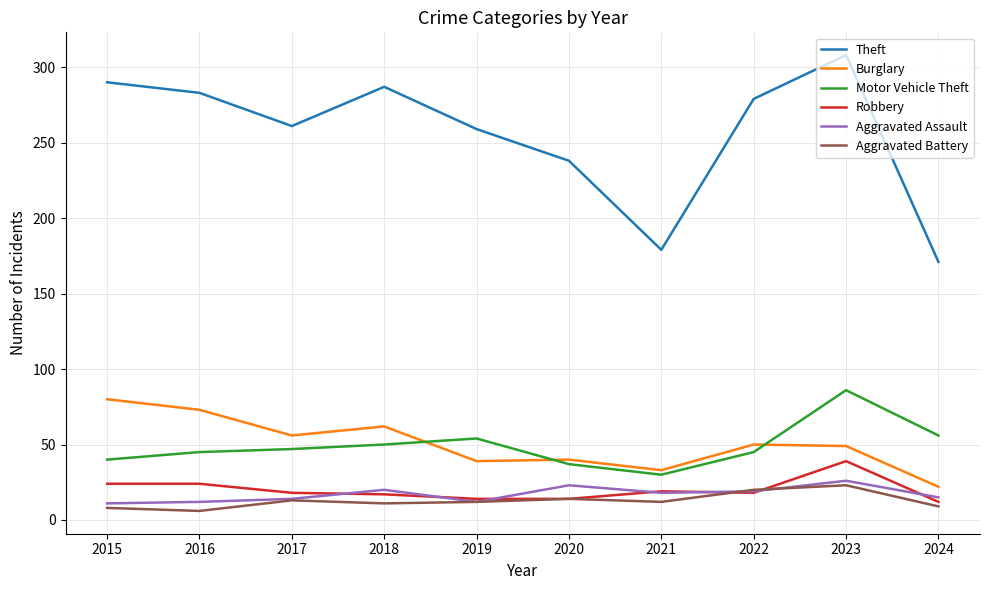

Which series changed the most between 2018 and 2024?

Theft